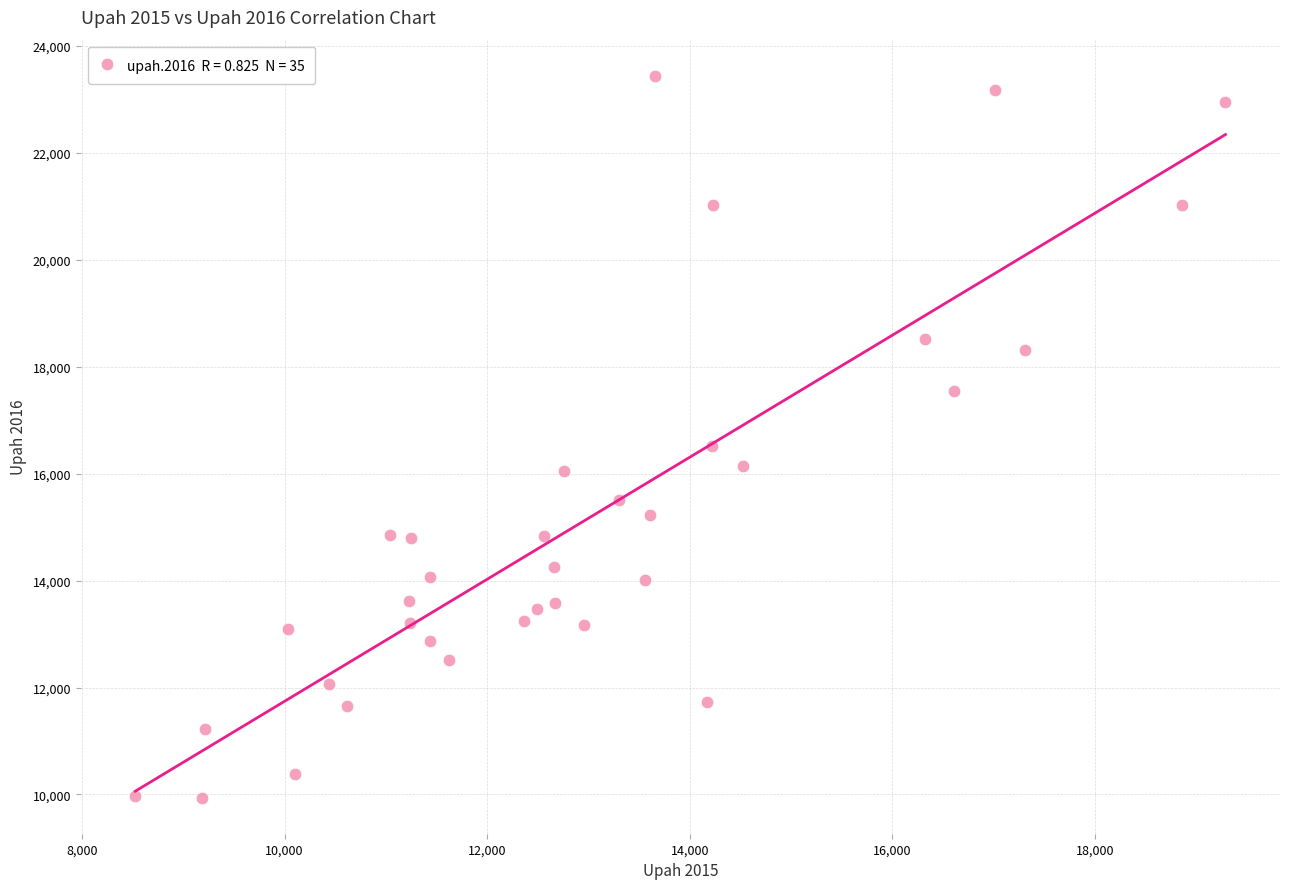

What Y value in the scatter plot is closest to 16692?

16515